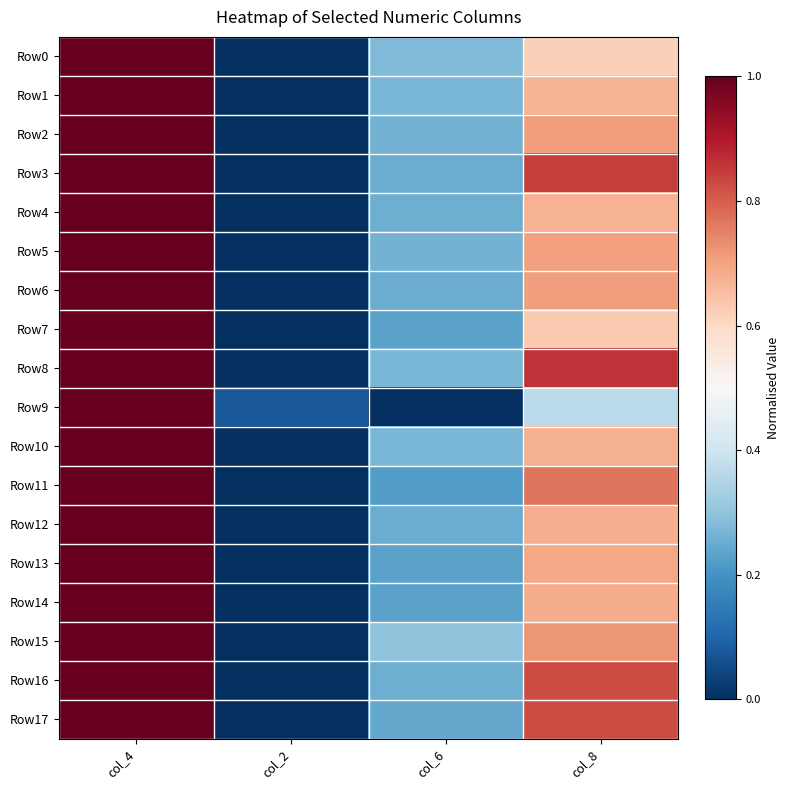

Which series has the widest spread of values?

Row0